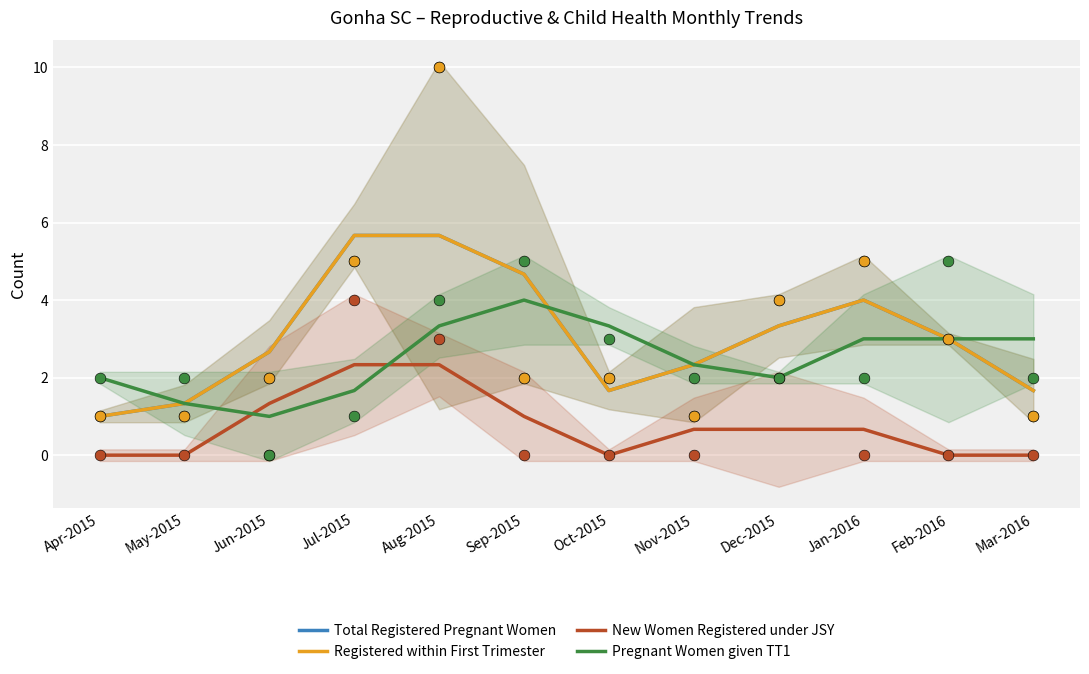

What is the total value across all series at Jul-2015?

15.3